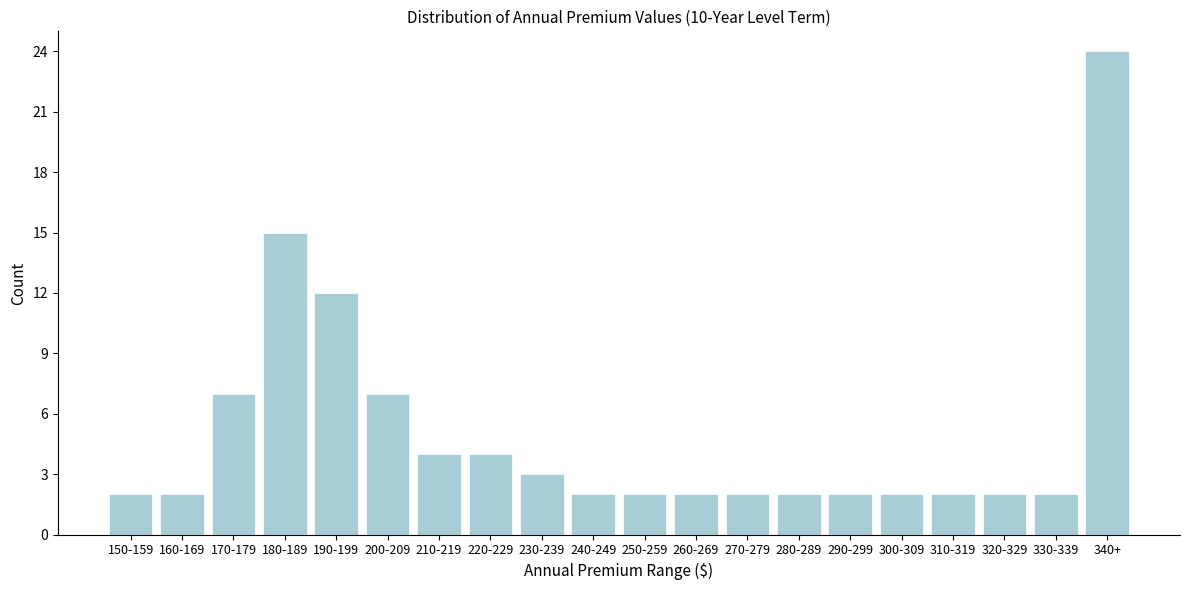

Reading left to right, what are all the values shown in this chart?

2	2	7	15	12	7	4	4	3	2	2	2	2	2	2	2	2	2	2	24